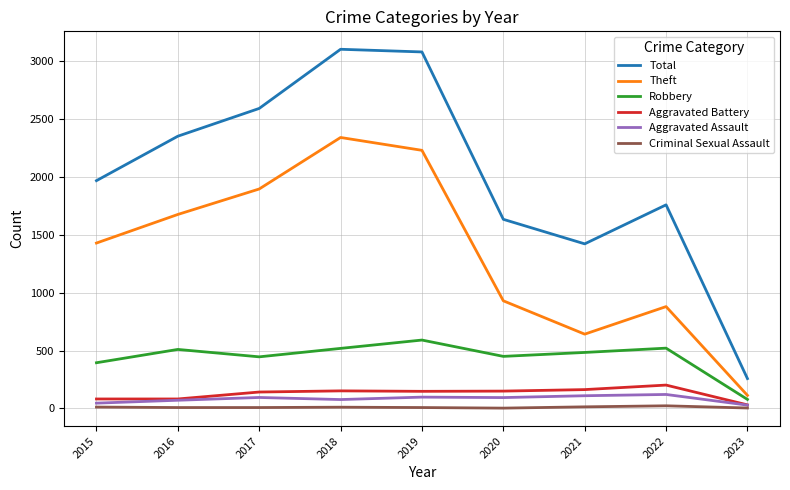

True or false: Total and Criminal Sexual Assault intersect in this chart.

False